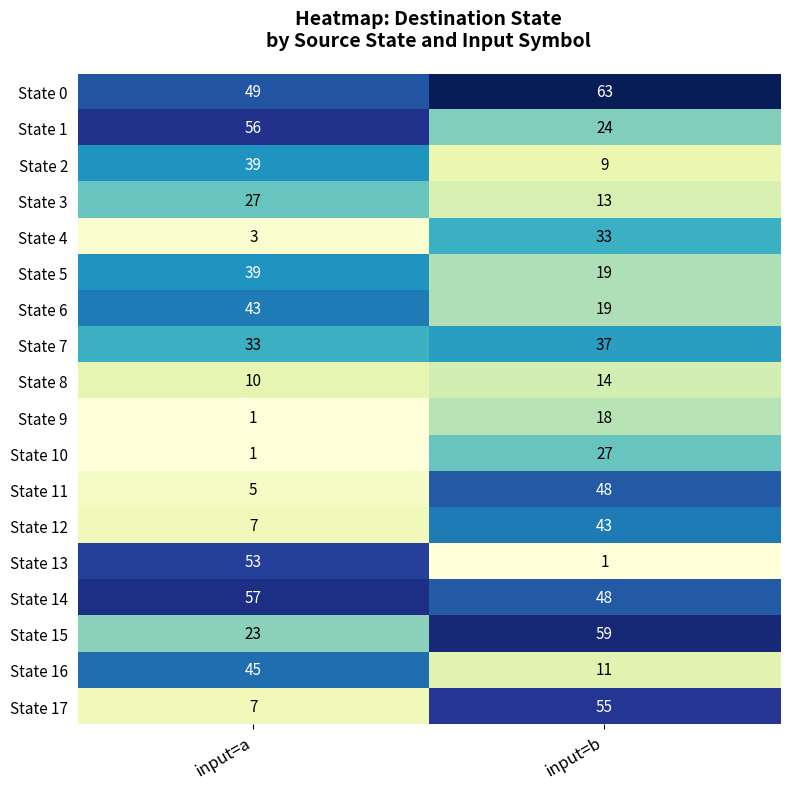

Which series has the largest range (max minus min)?

State 13